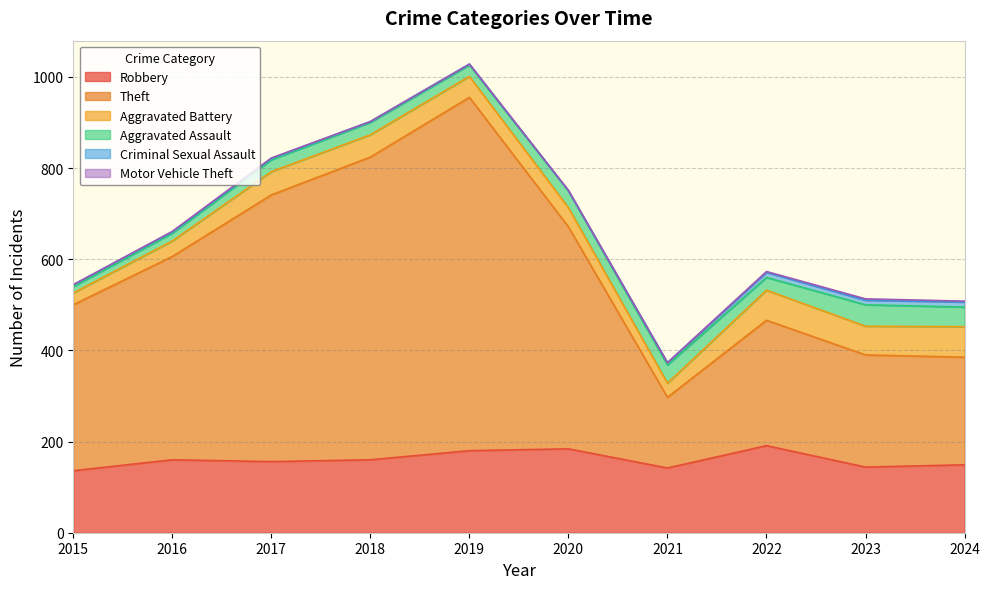

At which label does Robbery reach its minimum?

2015